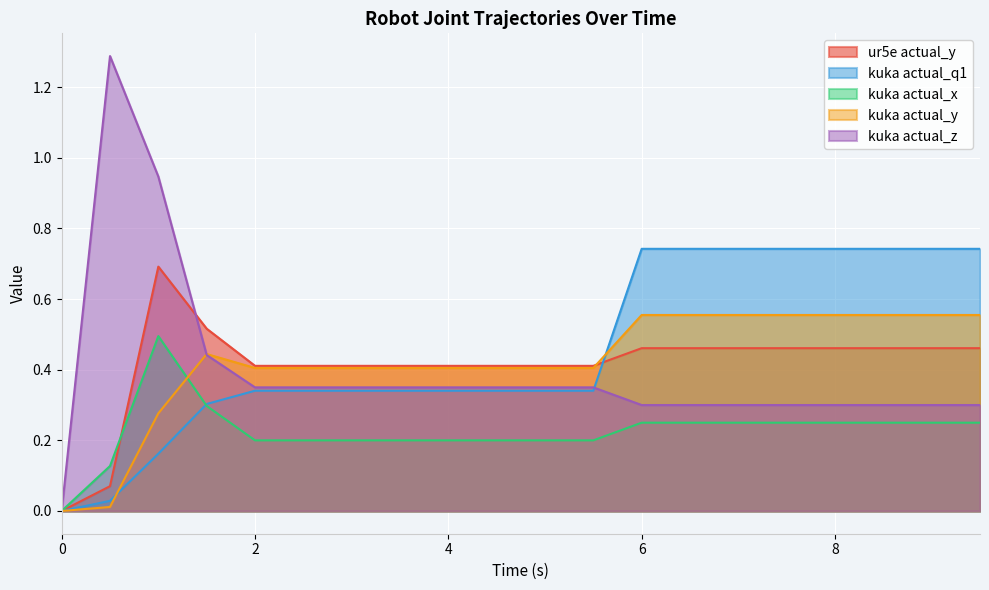

Reading right to left, list all the values displayed in this chart.

ur5e_actual_y: 9.5=0.5	9.0=0.5	8.5=0.5	8.0=0.5	7.5=0.5	7.0=0.5	6.5=0.5	6.0=0.5	5.5=0.4	5.0=0.4	4.5=0.4	4.0=0.4	3.5=0.4	3.0=0.4	2.5=0.4	2.0=0.4	1.5=0.5	1.0=0.7	0.5=0.1	0.0=0.0
kuka_actual_q1: 9.5=0.7	9.0=0.7	8.5=0.7	8.0=0.7	7.5=0.7	7.0=0.7	6.5=0.7	6.0=0.7	5.5=0.3	5.0=0.3	4.5=0.3	4.0=0.3	3.5=0.3	3.0=0.3	2.5=0.3	2.0=0.3	1.5=0.3	1.0=0.2	0.5=0.0	0.0=0.0
kuka_actual_x: 9.5=0.2	9.0=0.2	8.5=0.2	8.0=0.2	7.5=0.2	7.0=0.2	6.5=0.2	6.0=0.2	5.5=0.2	5.0=0.2	4.5=0.2	4.0=0.2	3.5=0.2	3.0=0.2	2.5=0.2	2.0=0.2	1.5=0.3	1.0=0.5	0.5=0.1	0.0=0.0
kuka_actual_y: 9.5=0.6	9.0=0.6	8.5=0.6	8.0=0.6	7.5=0.6	7.0=0.6	6.5=0.6	6.0=0.6	5.5=0.4	5.0=0.4	4.5=0.4	4.0=0.4	3.5=0.4	3.0=0.4	2.5=0.4	2.0=0.4	1.5=0.4	1.0=0.3	0.5=0.0	0.0=0.0
kuka_actual_z: 9.5=0.3	9.0=0.3	8.5=0.3	8.0=0.3	7.5=0.3	7.0=0.3	6.5=0.3	6.0=0.3	5.5=0.3	5.0=0.3	4.5=0.3	4.0=0.3	3.5=0.3	3.0=0.3	2.5=0.3	2.0=0.3	1.5=0.4	1.0=0.9	0.5=1.3	0.0=0.0